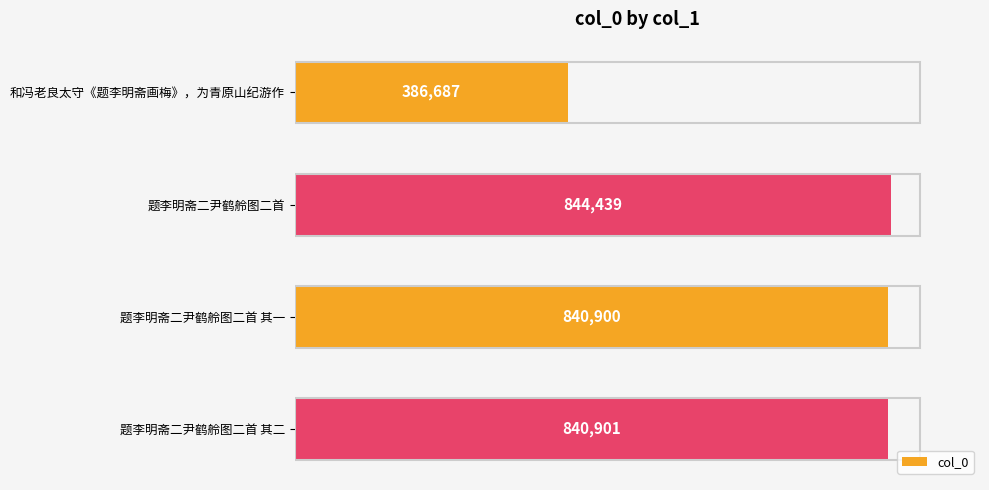

Where is the data nearest to the value 615563?

题李明斋二尹鹤舲图二首 其一